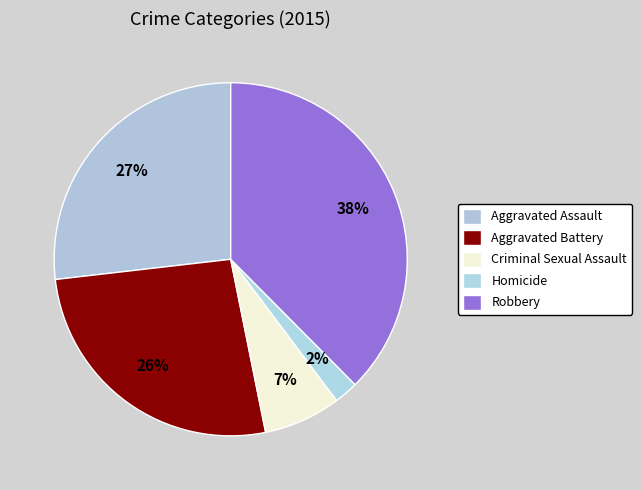

How many slices are in this pie chart?

5